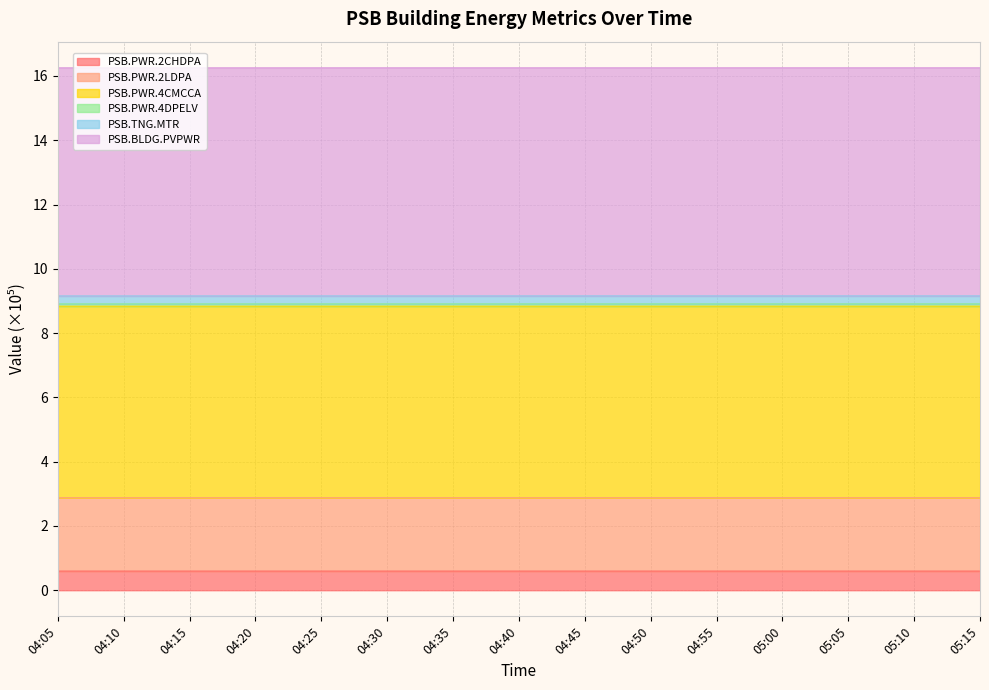

How many lines are shown in the chart?

6